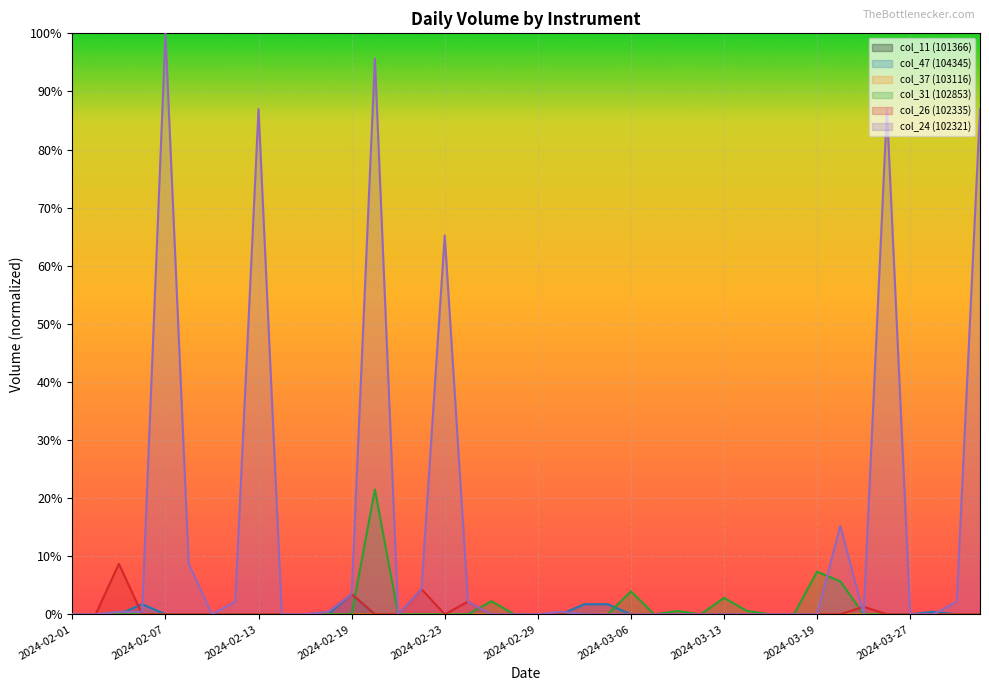

At which label does col_11 (101366) reach its minimum?

2024-02-02